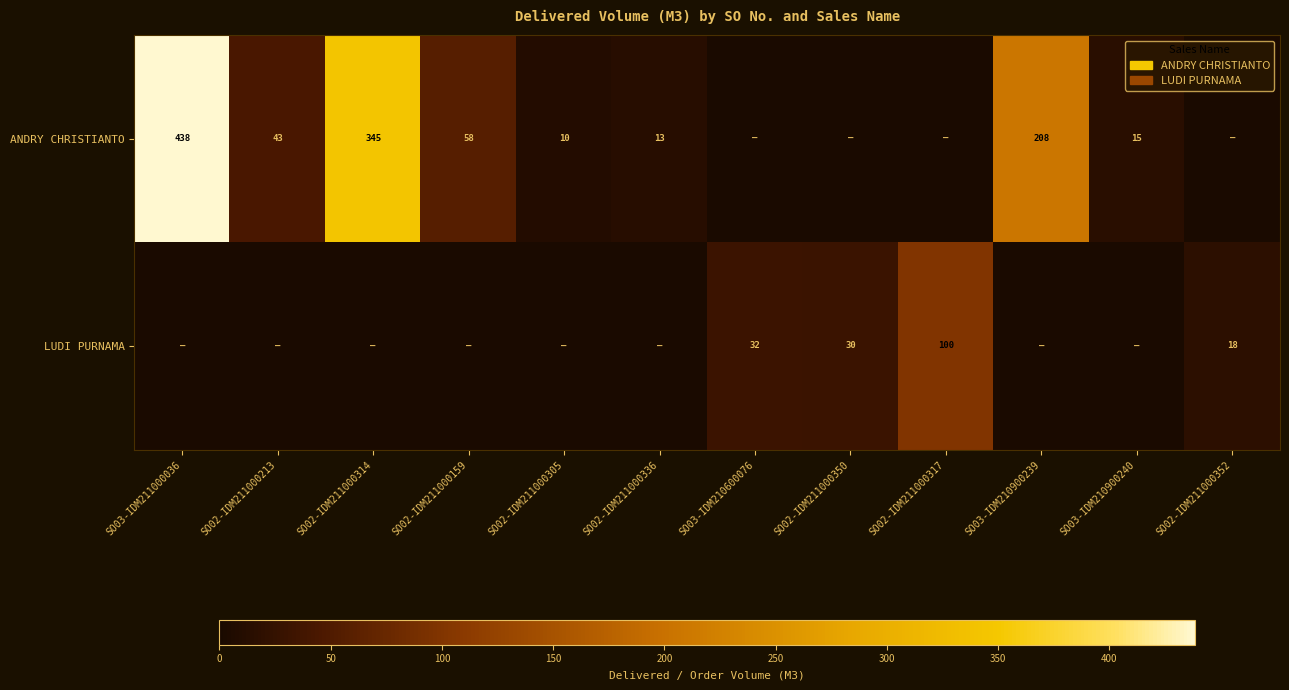

The ANDRY CHRISTIANTO series shows 144 at SO03-IDM210900239. True or false?

False